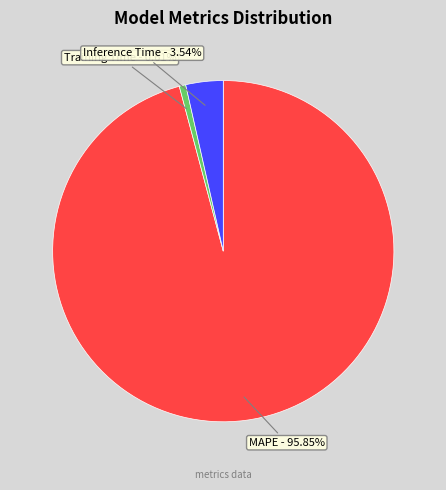

What is the majority slice?

MAPE